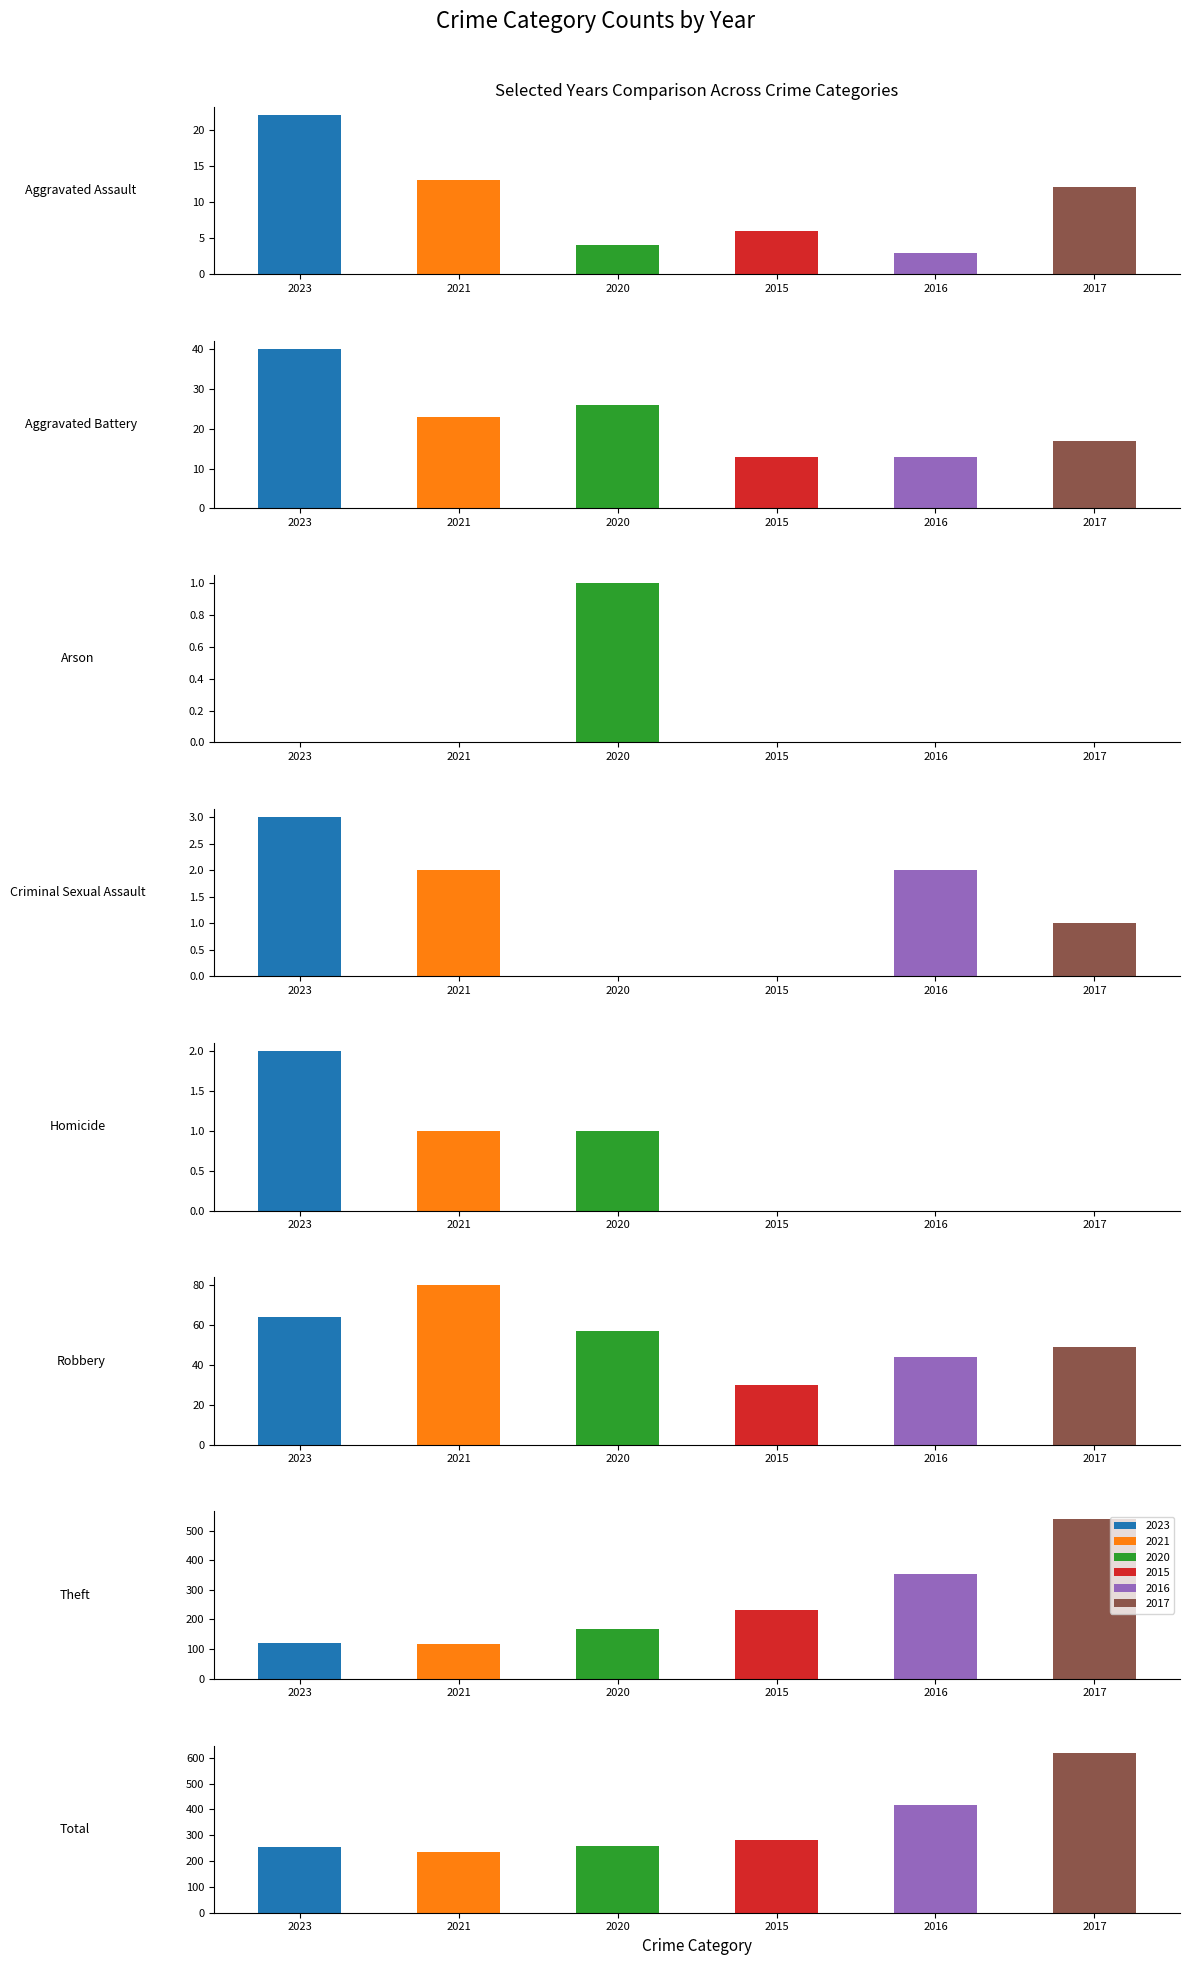

What position from the left is Theft?

7